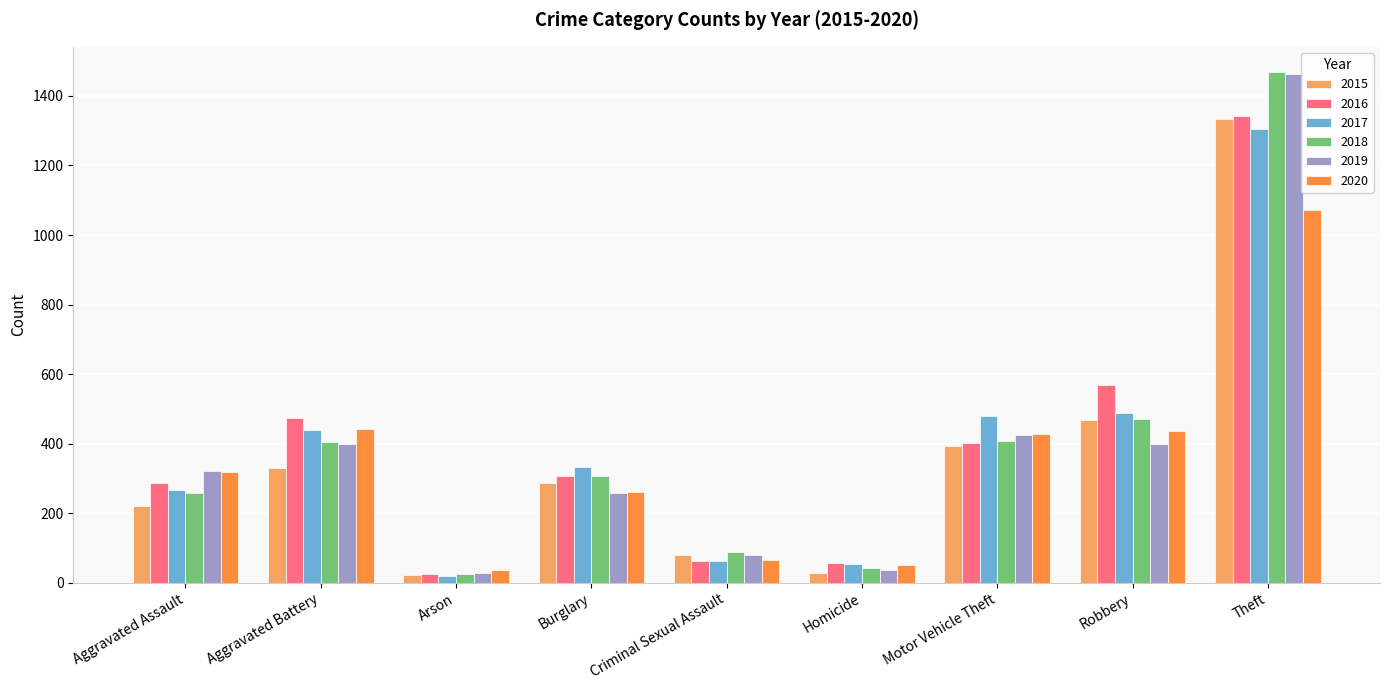

The 2016 series shows 288 at Aggravated Assault. True or false?

True